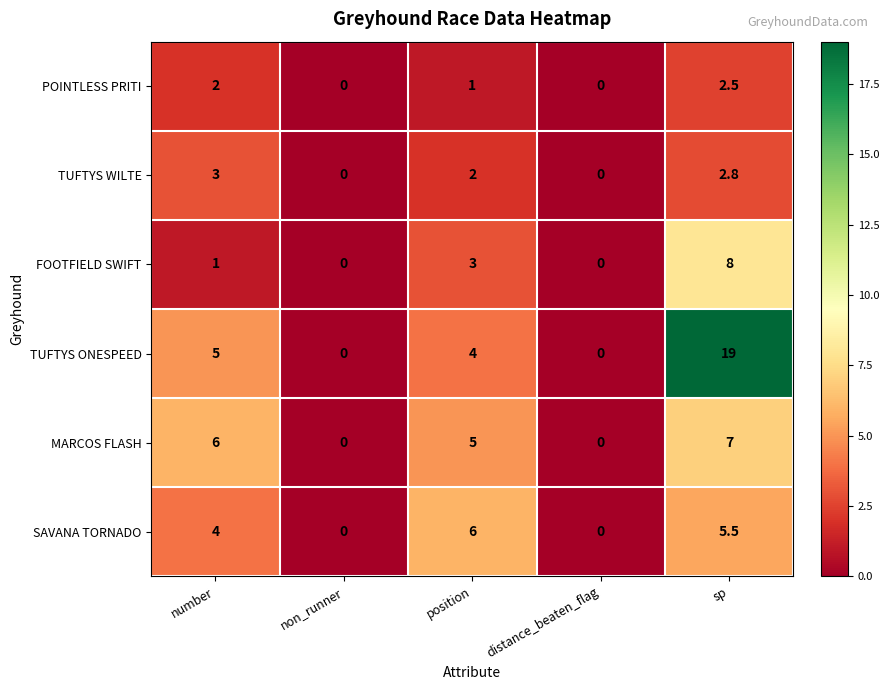

Between number and distance_beaten_flag, which series saw the biggest shift?

MARCOS FLASH